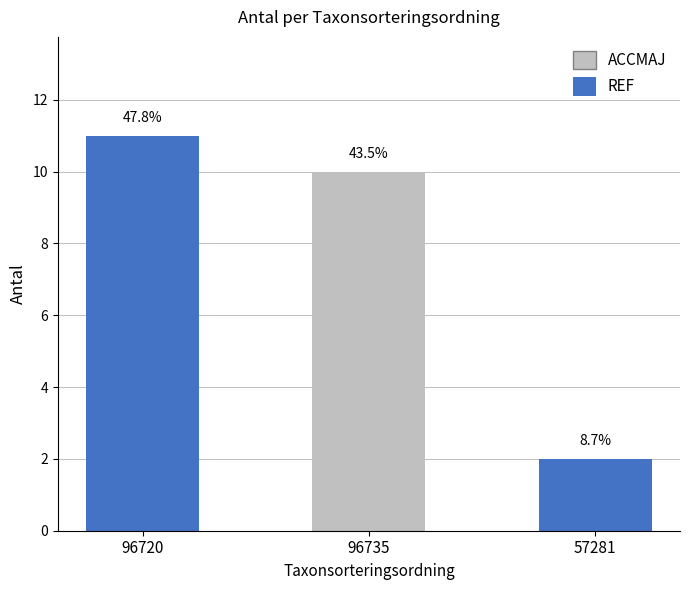

Does the chart contain any negative values?

No